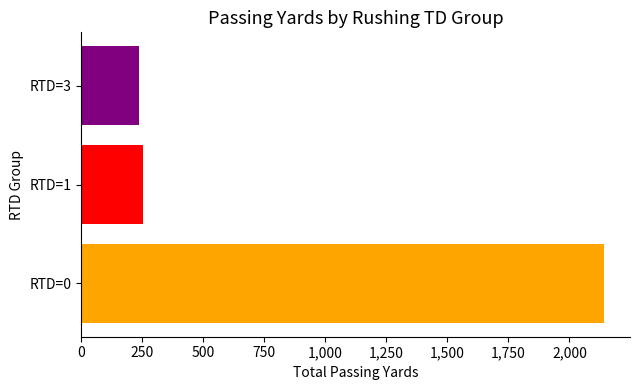

How many categories are shown in the chart?

1